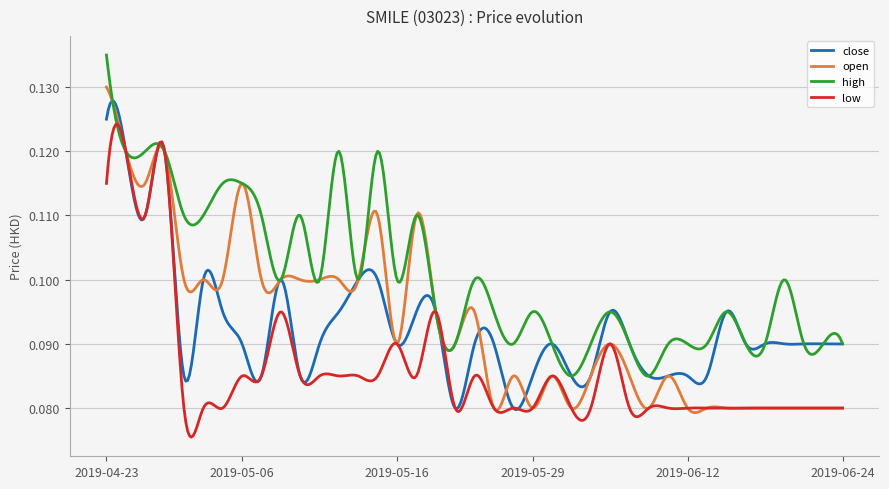

Which series has the largest range (max minus min)?

open